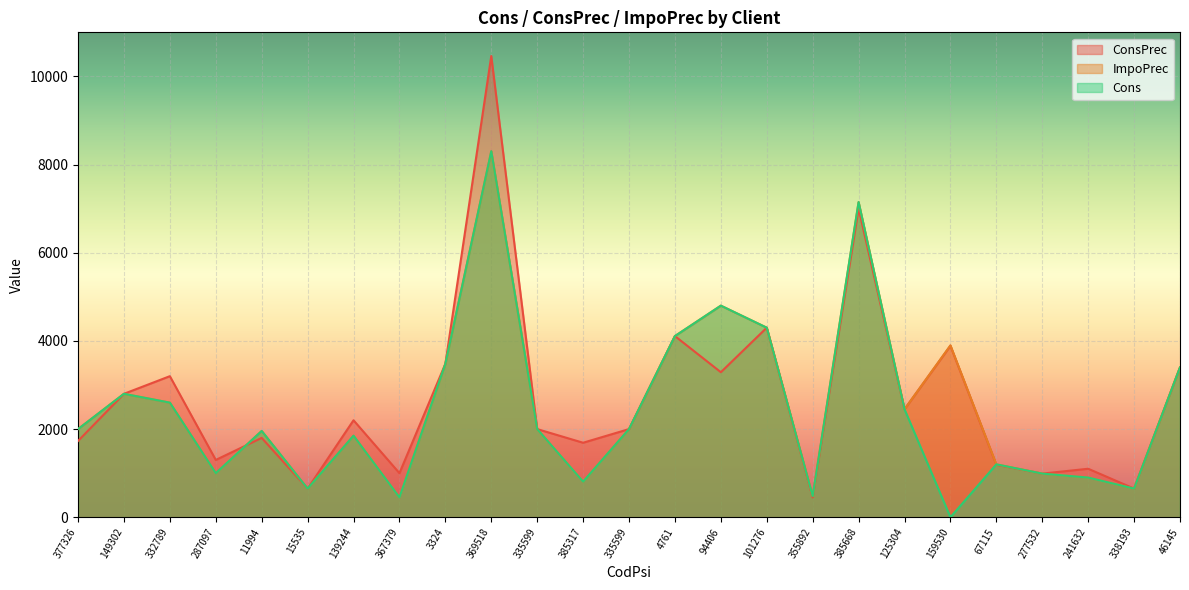

What are all the series names shown in the legend?

ConsPrec, ImpoPrec, Cons